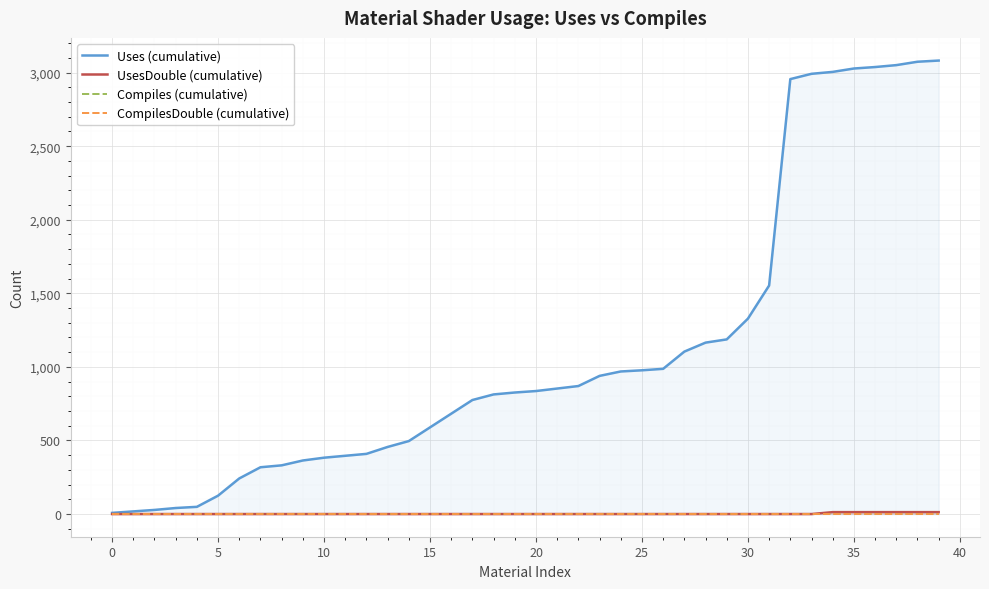

True or false: UsesDouble (cumulative) and Compiles (cumulative) intersect in this chart.

False